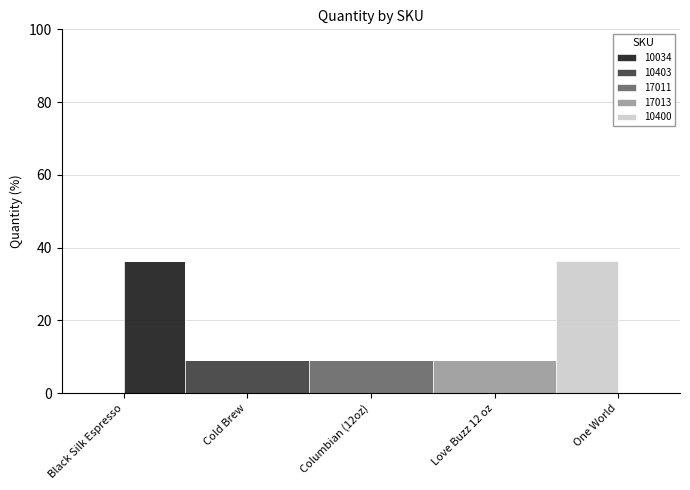

True or false: the data has more than 0 interior local peaks.

False